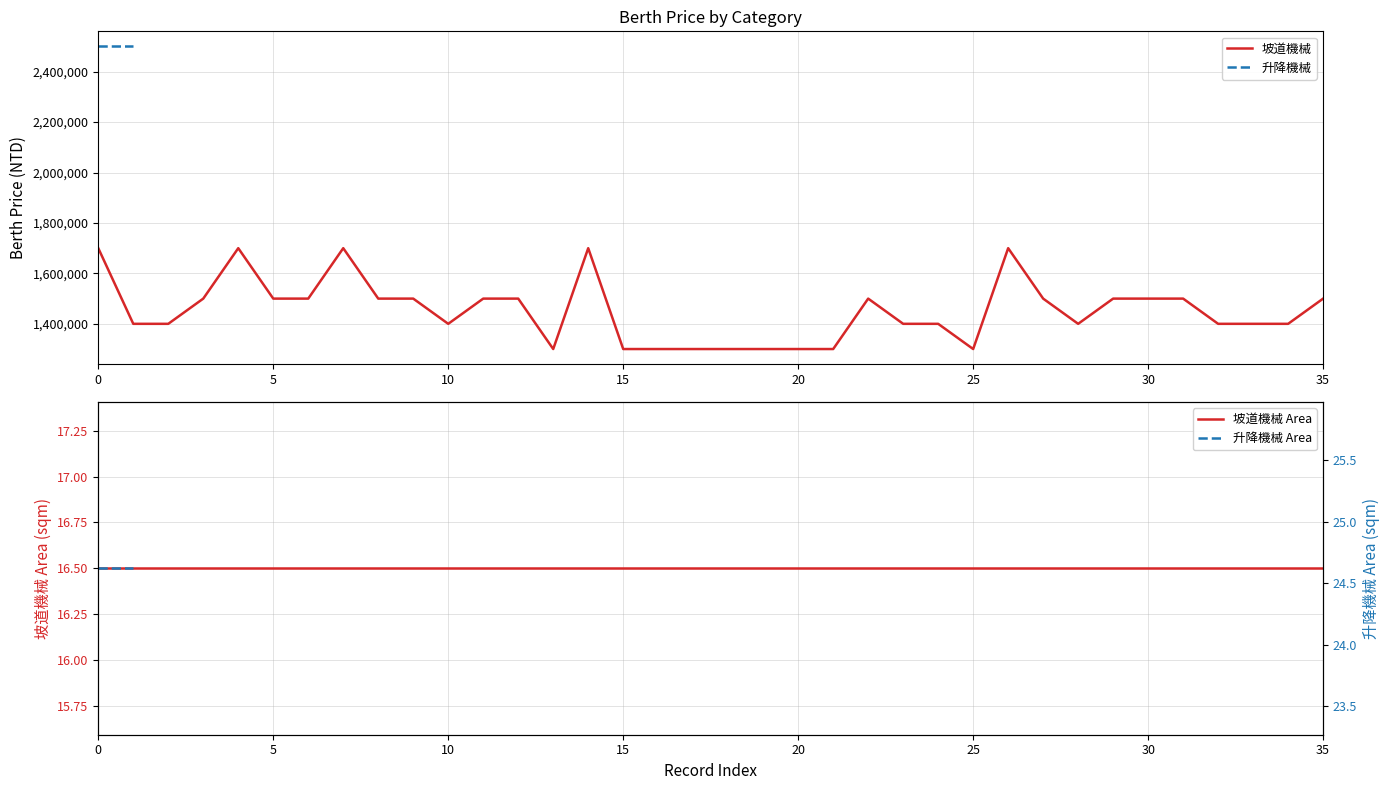

How many interior local valleys (lower than both neighbors) does the data have?

4